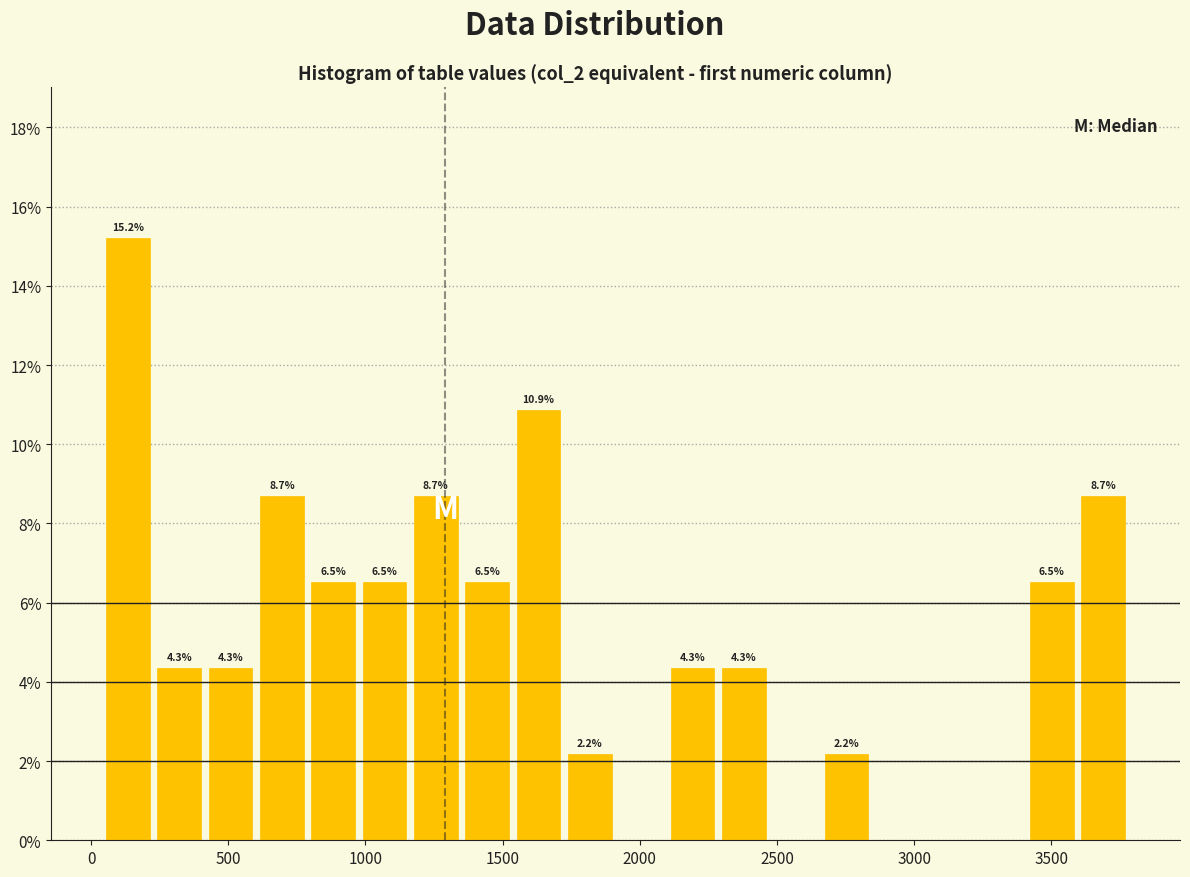

Around what value on the x-axis is the tallest bar? Give the approximate position of its centre, as read against the axis.

150